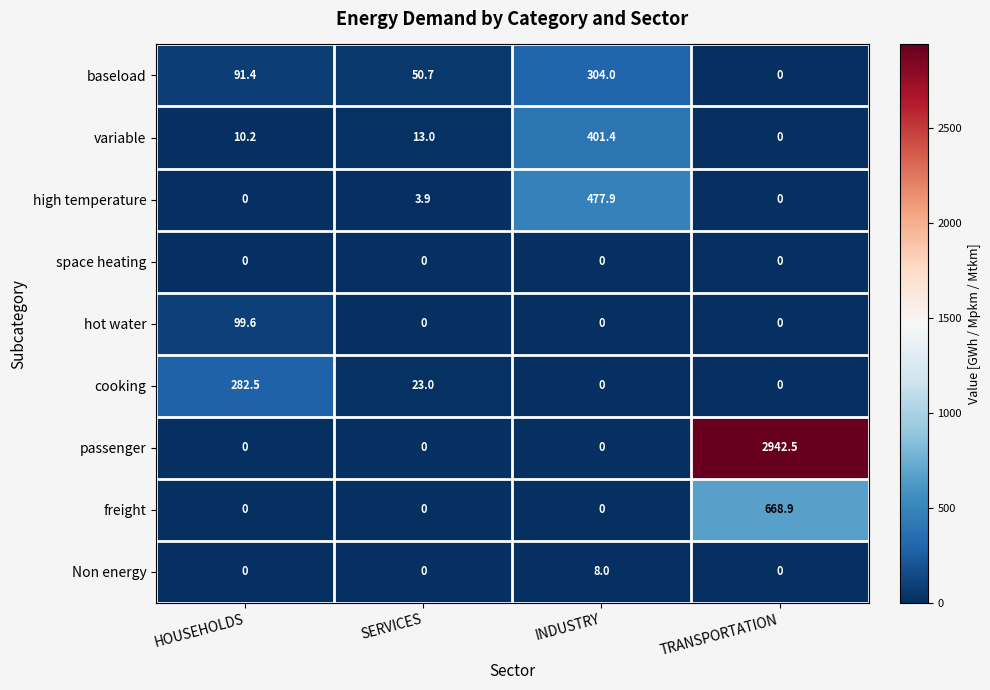

The hot water series shows 25.6 at HOUSEHOLDS. True or false?

False